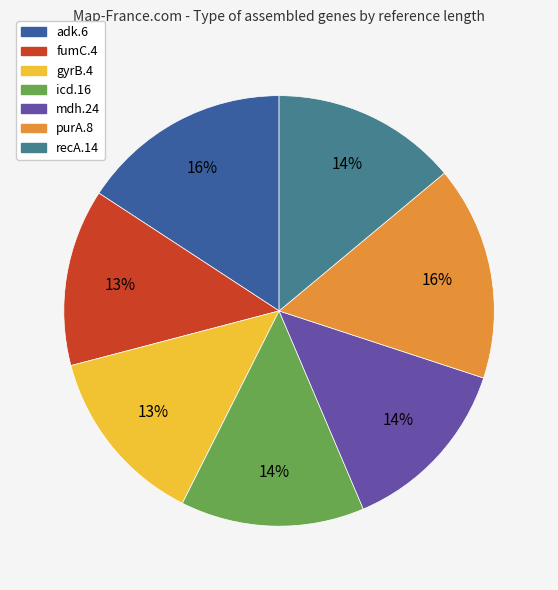

Approximately how many times larger is the value at mdh.24 compared to recA.14?

1.0